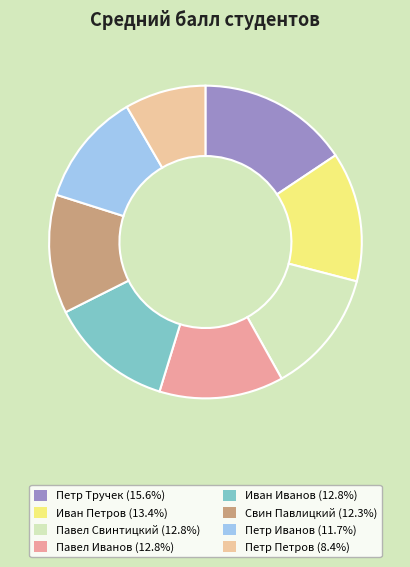

The Петр Иванов slice represents 18% of the pie. True or false?

False